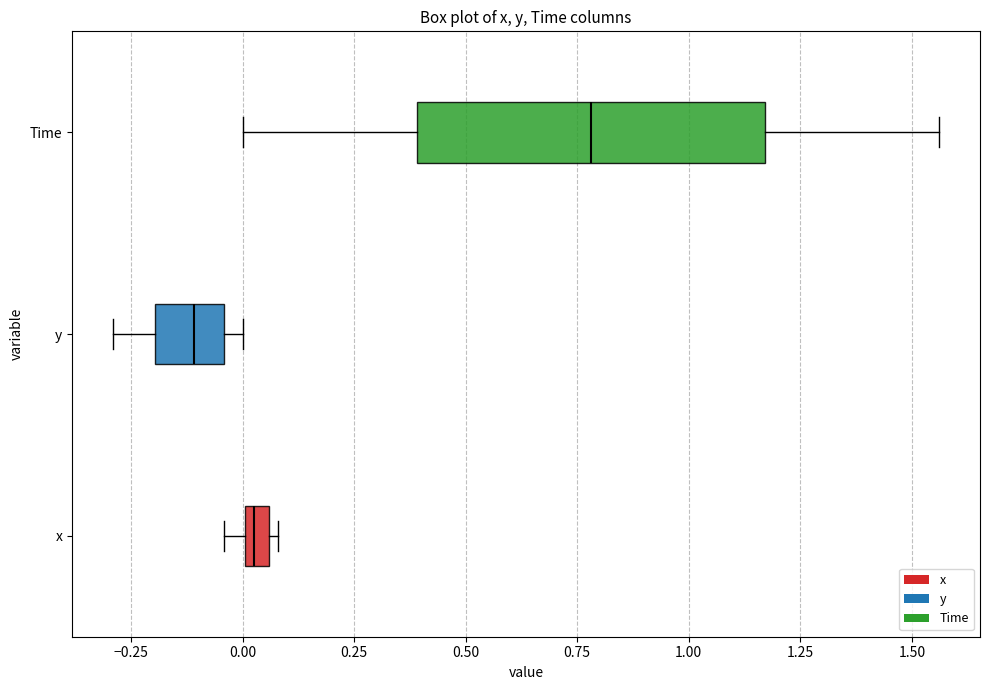

Which box is the widest, from its left edge to its right edge?

Time